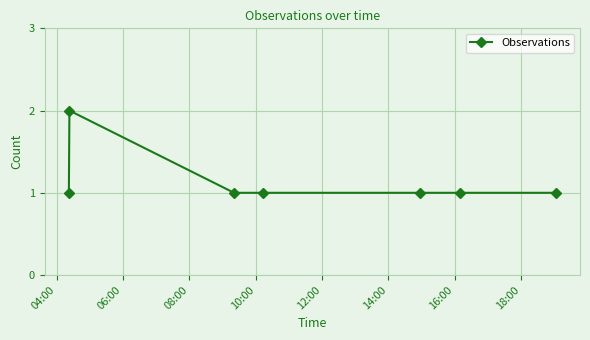

What is the minimum value shown in the chart?

1